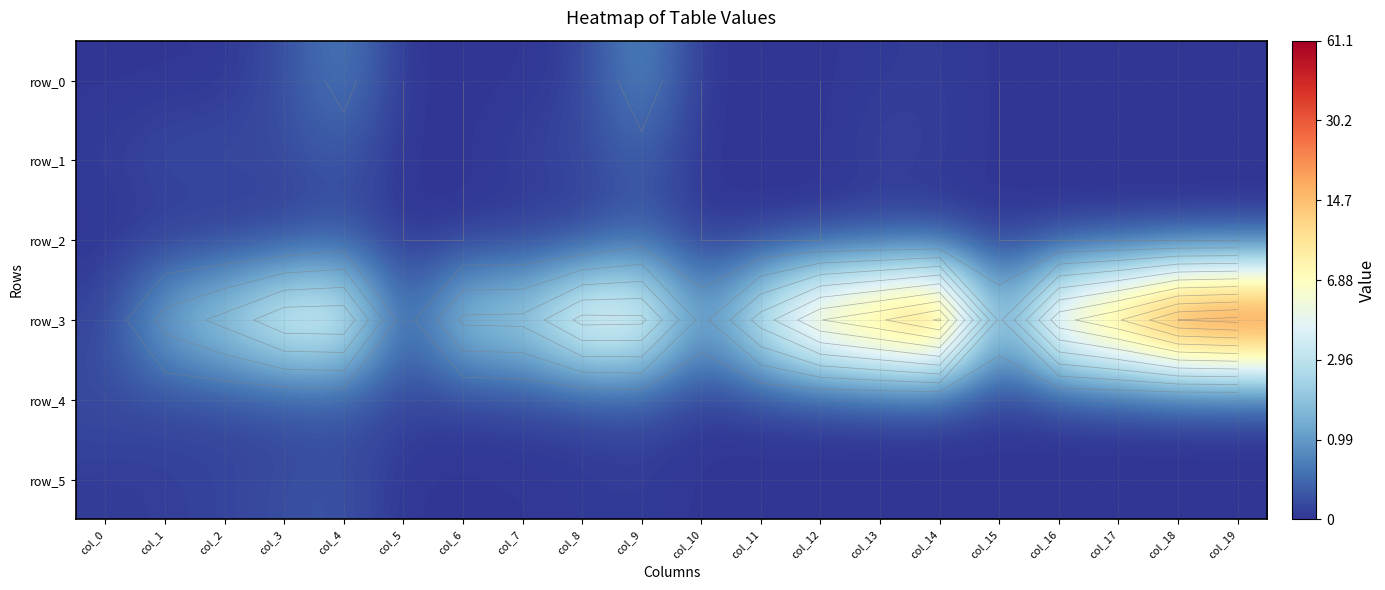

Reading right to left, what are all the values shown in this chart?

row_0: col_19=0.0	col_18=0.0	col_17=0.0	col_16=0.0	col_15=0.0	col_14=0.1	col_13=0.0	col_12=0.0	col_11=0.0	col_10=0.0	col_9=0.6	col_8=0.1	col_7=0.0	col_6=0.0	col_5=0.0	col_4=0.5	col_3=0.2	col_2=0.0	col_1=0.0	col_0=0.0
row_1: col_19=0.0	col_18=0.0	col_17=0.0	col_16=0.0	col_15=0.0	col_14=0.1	col_13=0.1	col_12=0.0	col_11=0.0	col_10=0.0	col_9=0.3	col_8=0.1	col_7=0.1	col_6=0.0	col_5=0.0	col_4=0.2	col_3=0.2	col_2=0.2	col_1=0.2	col_0=0.1
row_2: col_19=0.0	col_18=0.0	col_17=0.0	col_16=0.0	col_15=0.0	col_14=0.0	col_13=0.0	col_12=0.0	col_11=0.0	col_10=0.0	col_9=0.2	col_8=0.0	col_7=0.0	col_6=0.0	col_5=0.0	col_4=0.2	col_3=0.0	col_2=0.0	col_1=0.0	col_0=0.0
row_3: col_19=4.1	col_18=4.0	col_17=3.2	col_16=2.7	col_15=0.7	col_14=3.7	col_13=3.2	col_12=2.8	col_11=1.8	col_10=0.7	col_9=2.1	col_8=2.1	col_7=1.3	col_6=1.3	col_5=0.2	col_4=1.9	col_3=1.9	col_2=1.3	col_1=0.9	col_0=0.1
row_4: col_19=0.0	col_18=0.0	col_17=0.0	col_16=0.0	col_15=0.0	col_14=0.0	col_13=0.0	col_12=0.0	col_11=0.0	col_10=0.0	col_9=0.2	col_8=0.1	col_7=0.1	col_6=0.1	col_5=0.1	col_4=0.2	col_3=0.1	col_2=0.1	col_1=0.1	col_0=0.2
row_5: col_19=0.0	col_18=0.0	col_17=0.0	col_16=0.0	col_15=0.0	col_14=0.0	col_13=0.0	col_12=0.0	col_11=0.0	col_10=0.0	col_9=0.0	col_8=0.0	col_7=0.0	col_6=0.0	col_5=0.0	col_4=0.2	col_3=0.2	col_2=0.1	col_1=0.1	col_0=0.0